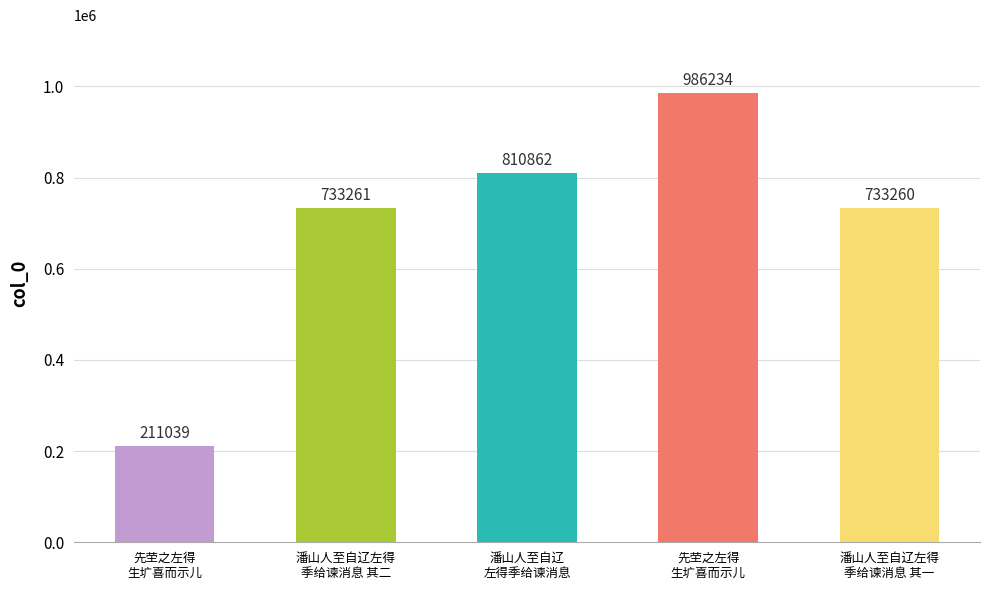

How many distinct data groups are displayed?

1